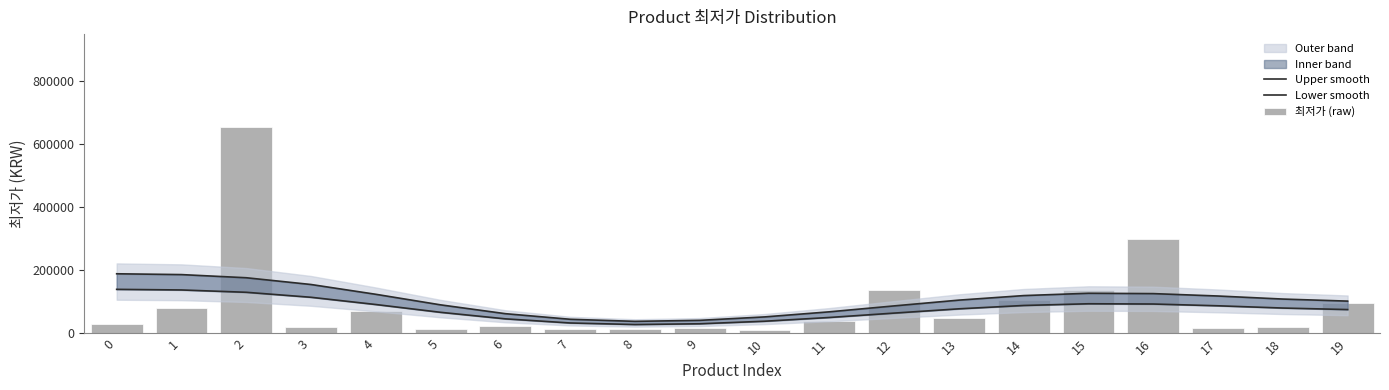

How many values in the Lower smooth series are below 80734?

10